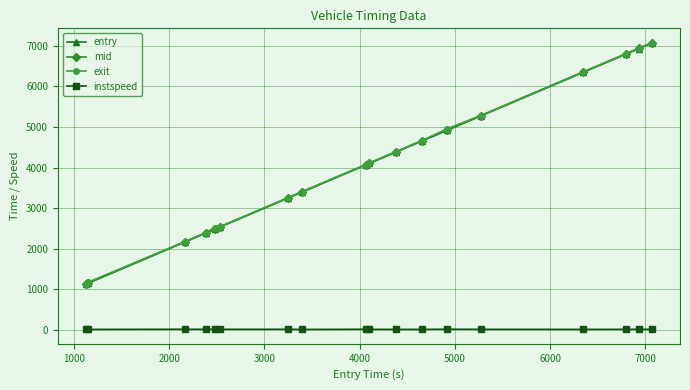

True or false: instspeed and mid intersect in this chart.

False